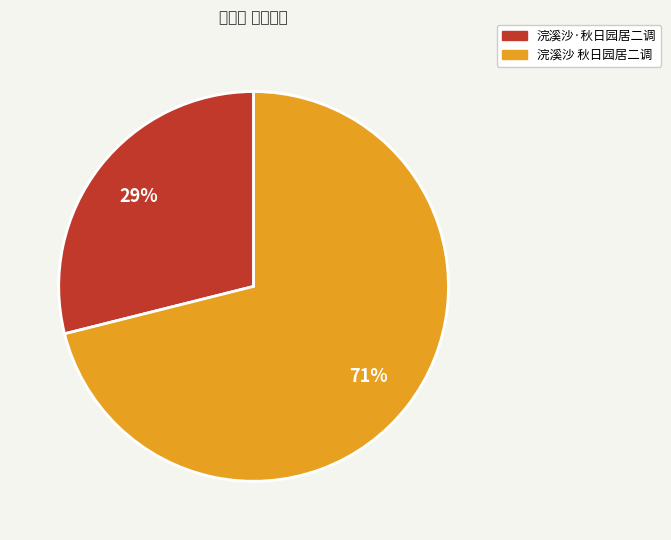

How many slices are in this pie chart?

2